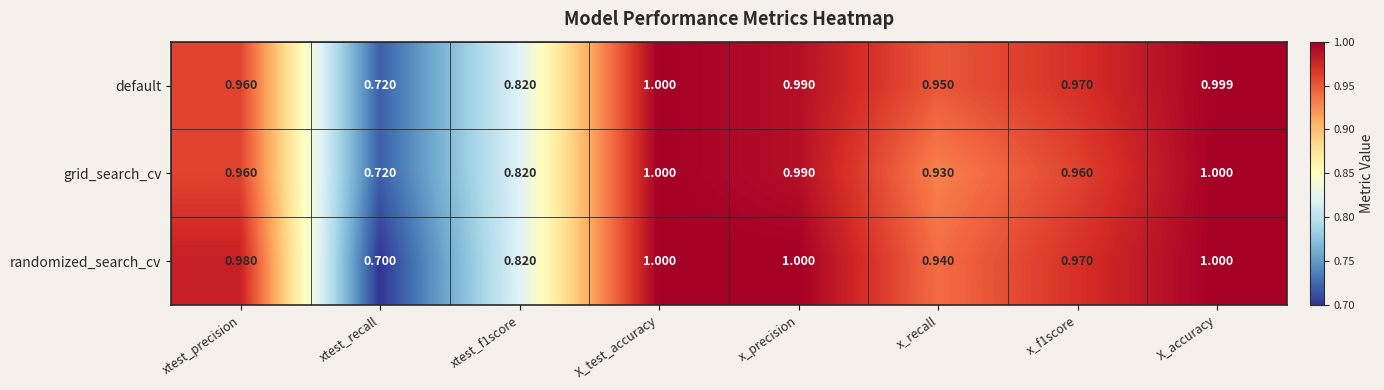

What is the greatest value displayed?

1.0